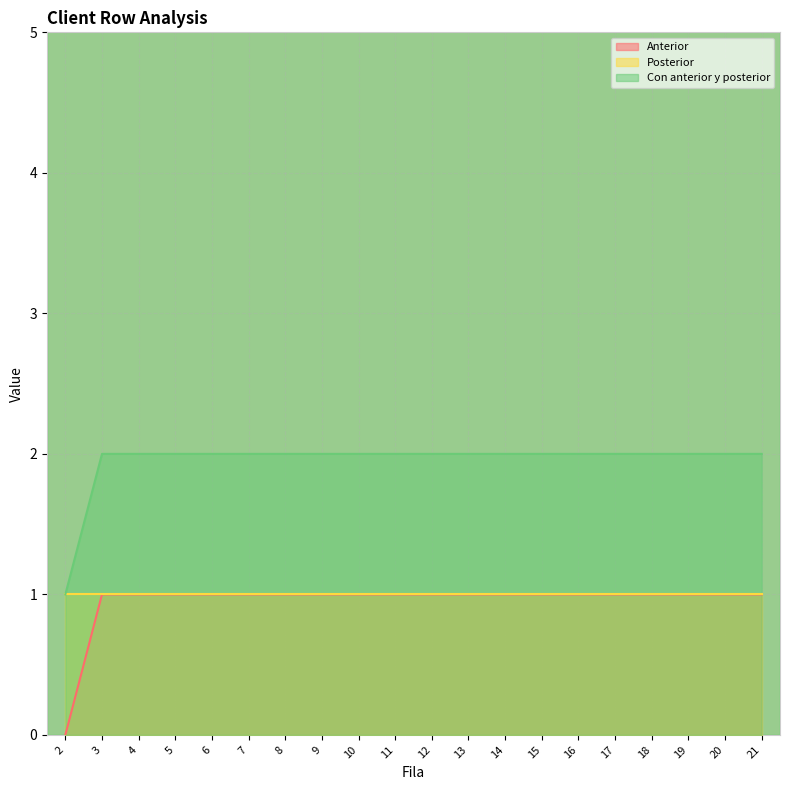

What is the spread (max minus min) of values at 10?

1